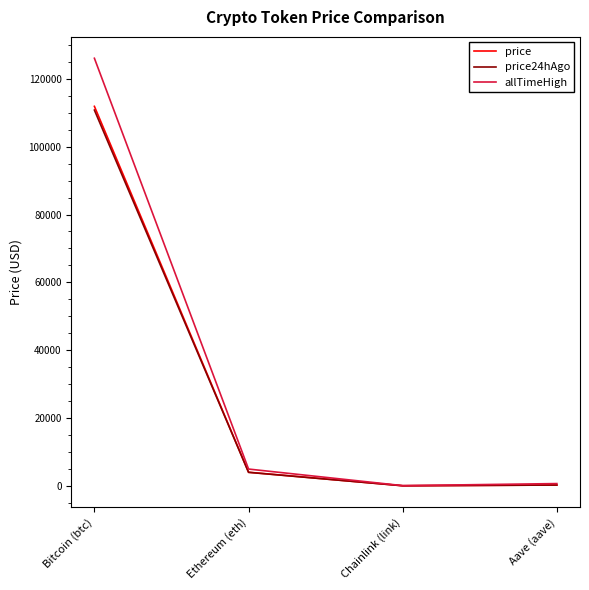

How many values in the price series are below 4008?

2